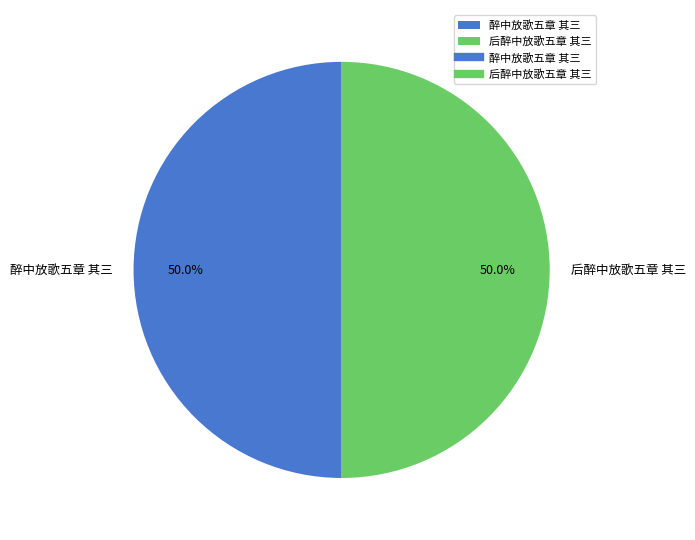

Is it true that 醉中放歌五章 其三 is 50% of the pie?

True